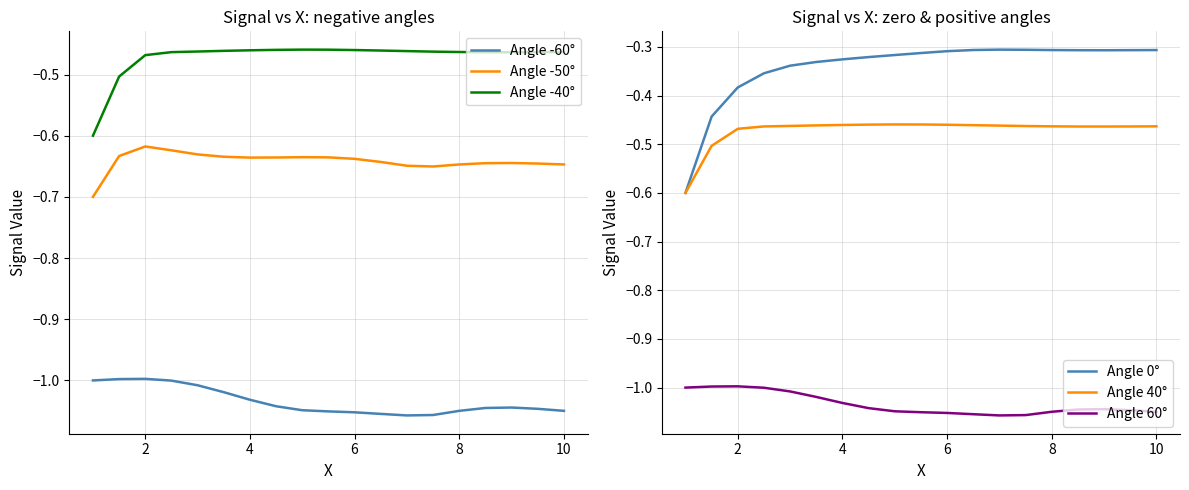

What is the smallest value displayed?

-1.1